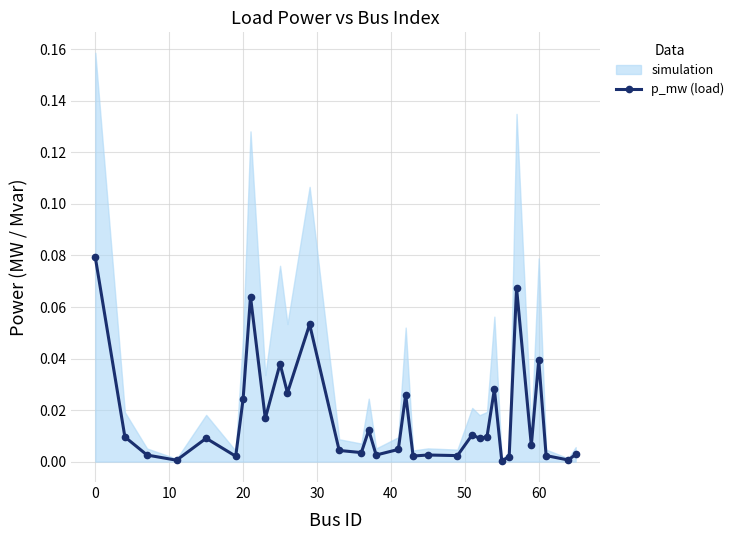

True or false: the data shows 0.0 at 19.

False